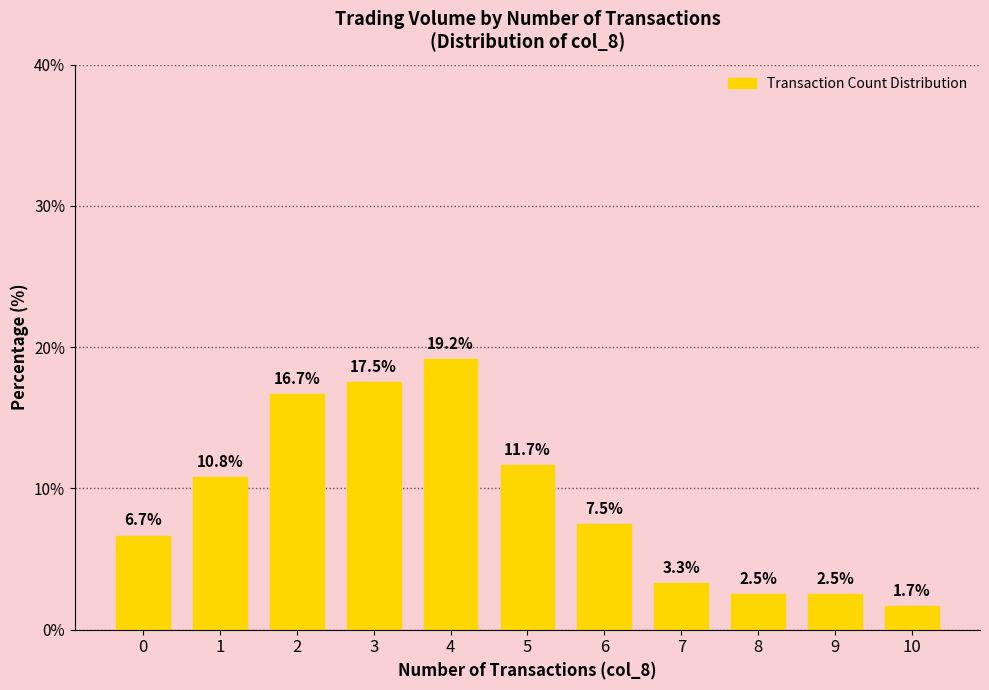

What is the maximum value shown in the chart?

19.2